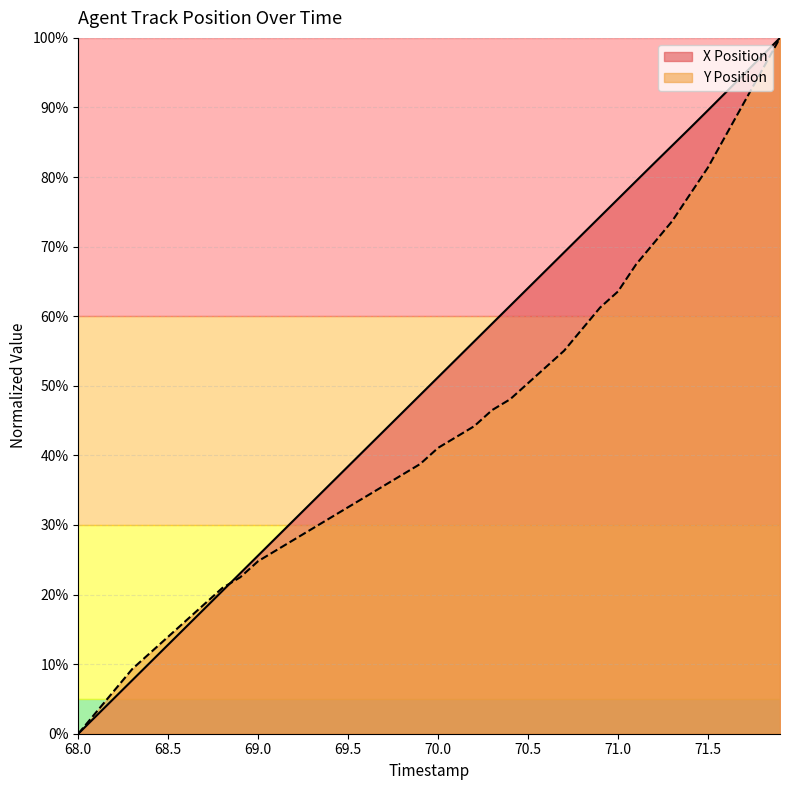

Rank the series by their maximum value, from lowest to highest.

X Position, Y Position